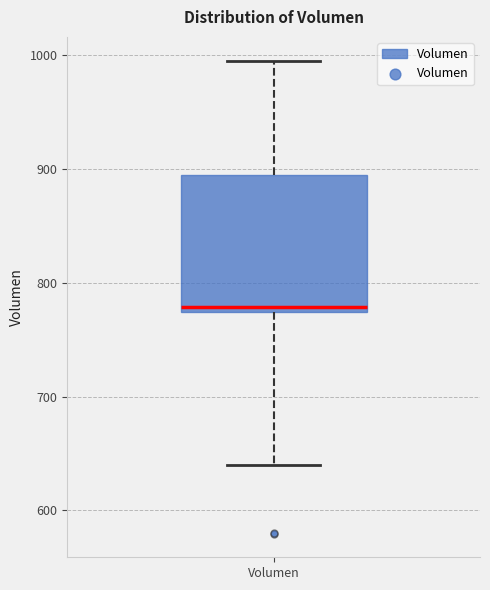

Where is the upper edge of the box for Volumen on the y-axis? The values are not printed on the chart, so give them approximately, as read against the axis.

890